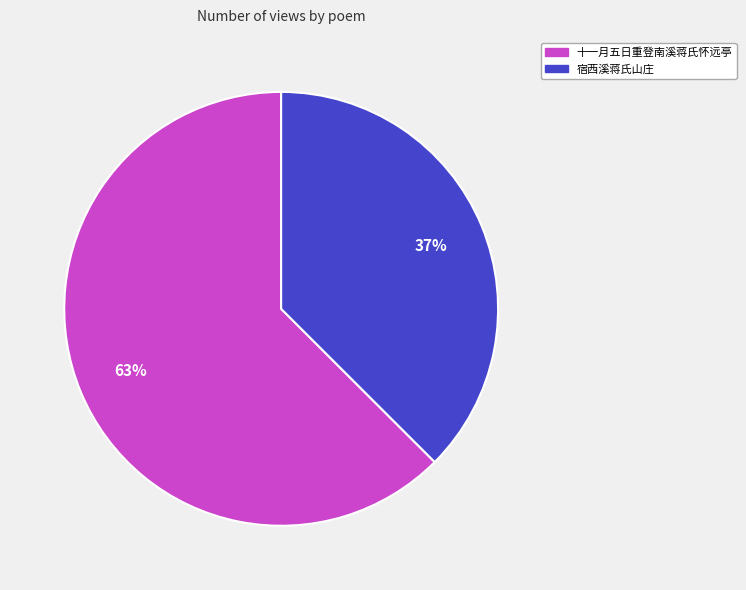

Rank the categories by value from highest to lowest.

十一月五日重登南溪蒋氏怀远亭, 宿西溪蒋氏山庄